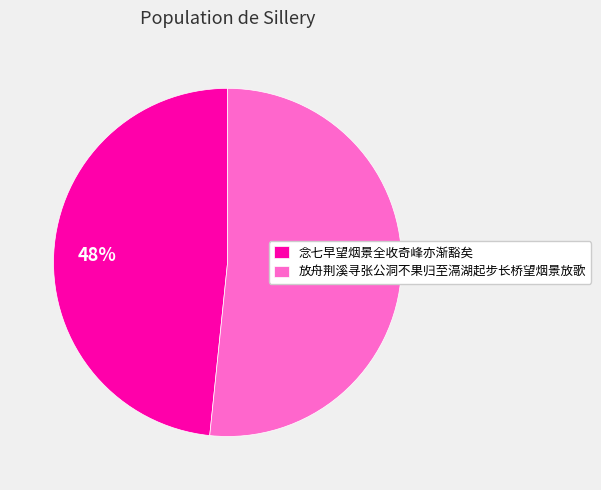

To the nearest percent, what is the combined percentage of 念七早望烟景全收奇峰亦渐豁矣 and 放舟荆溪寻张公洞不果归至滆湖起步长桥望烟景放歌?

100%